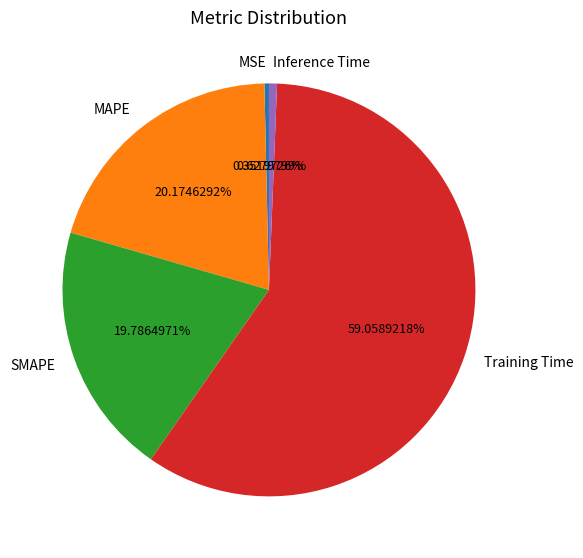

How many slices are in this pie chart?

5